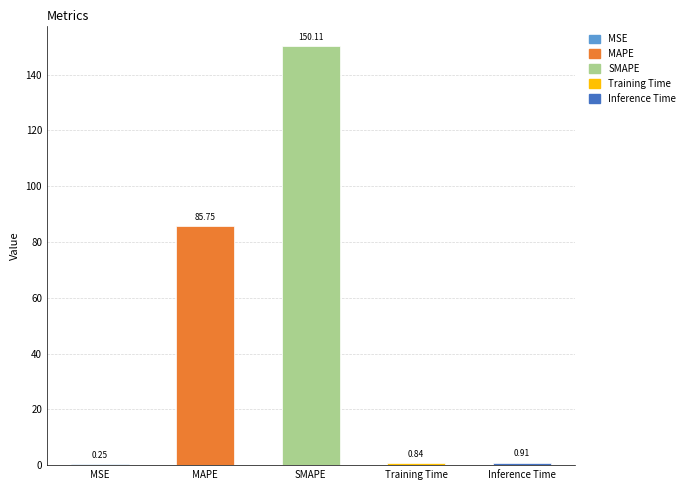

What is the change in value from MSE to SMAPE?

+149.9